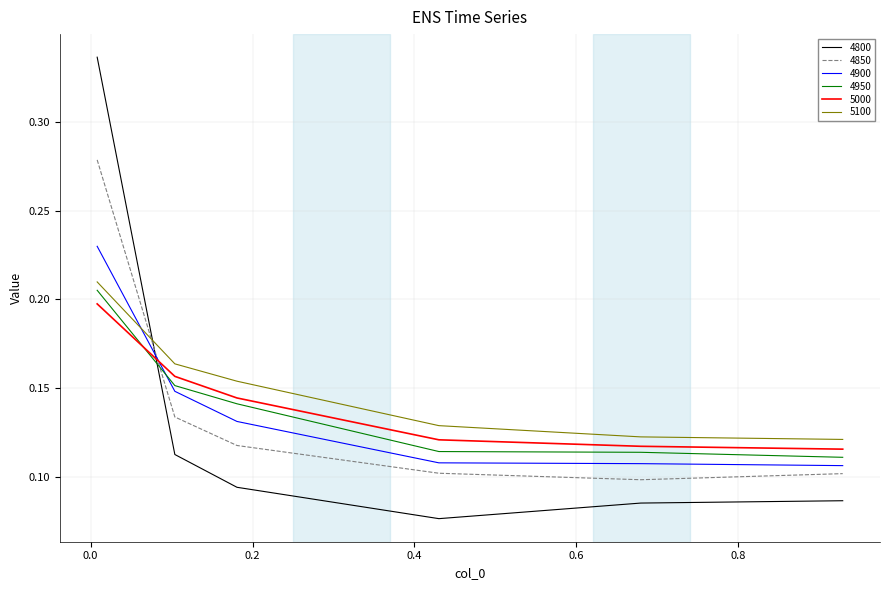

How many intersections are there between 4950 and 4800?

1